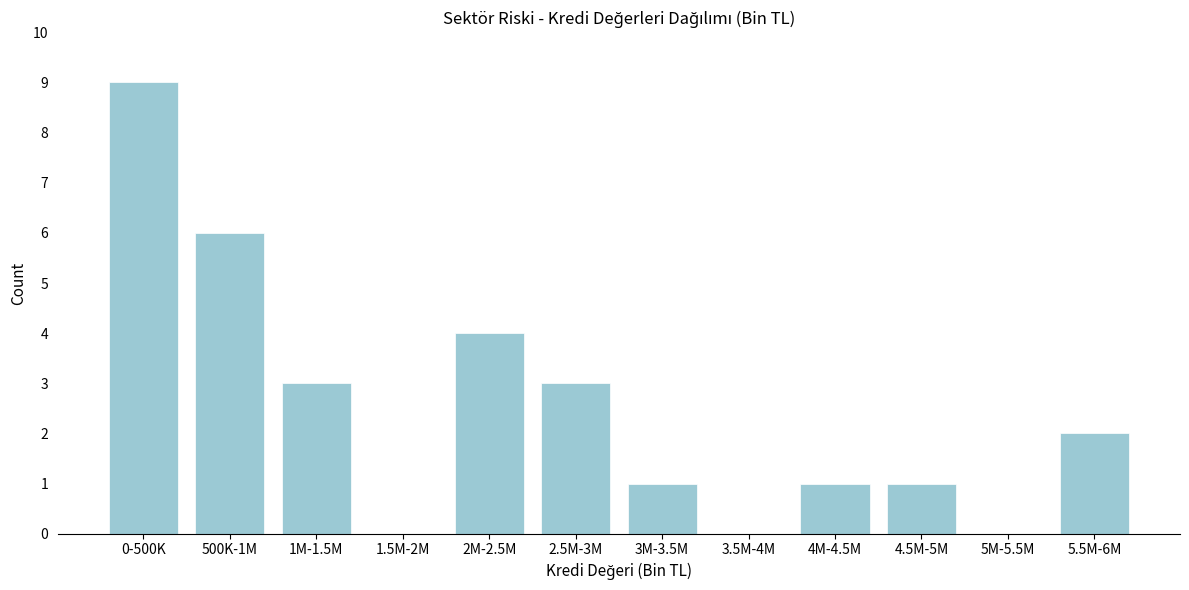

Reading left to right, what are all the values shown in this chart?

0-500K=9	500K-1M=6	1M-1.5M=3	1.5M-2M=0	2M-2.5M=4	2.5M-3M=3	3M-3.5M=1	3.5M-4M=0	4M-4.5M=1	4.5M-5M=1	5M-5.5M=0	5.5M-6M=2